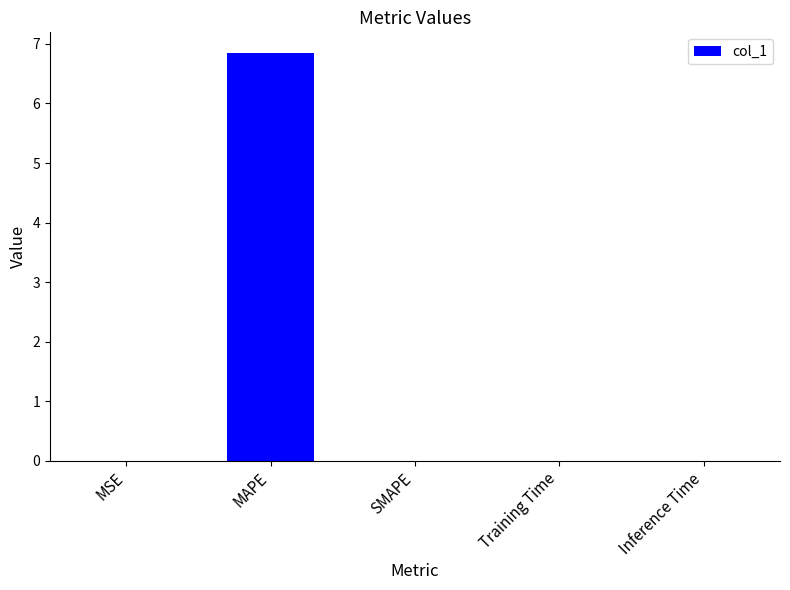

What is the sum of all values?

6.9